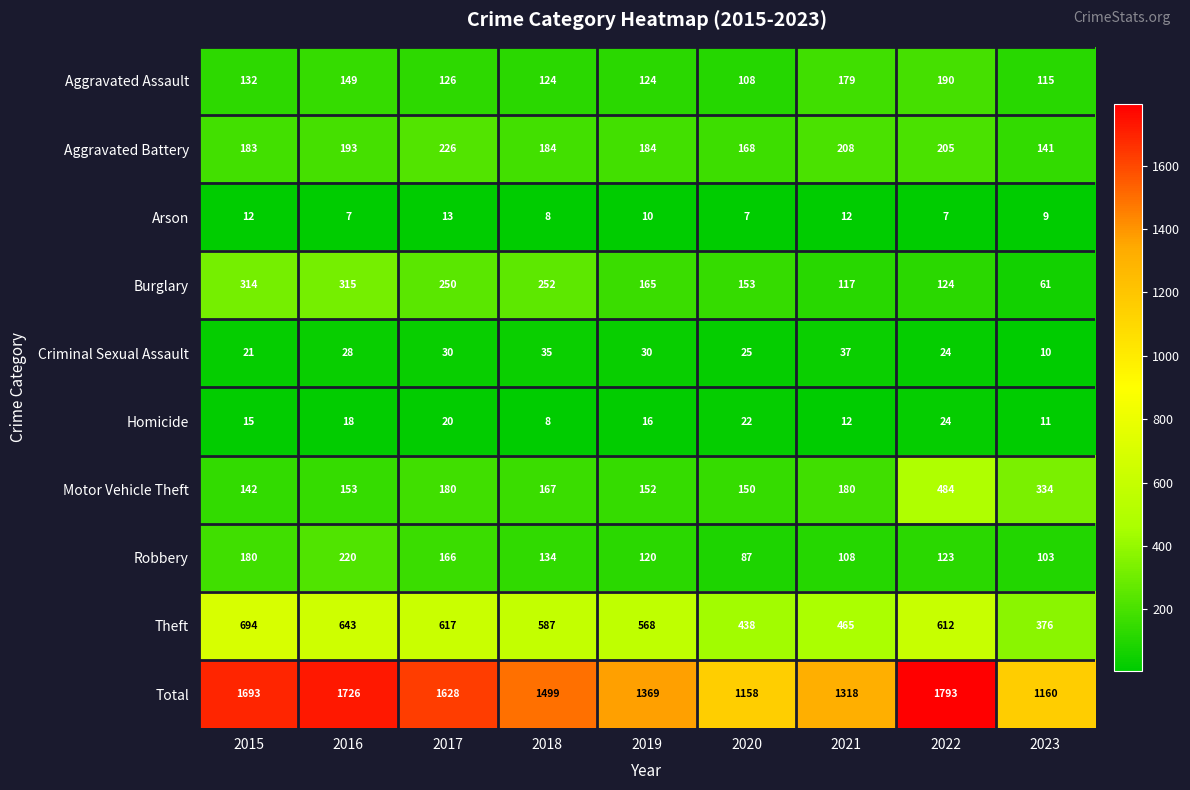

How many categories are shown in the chart?

9